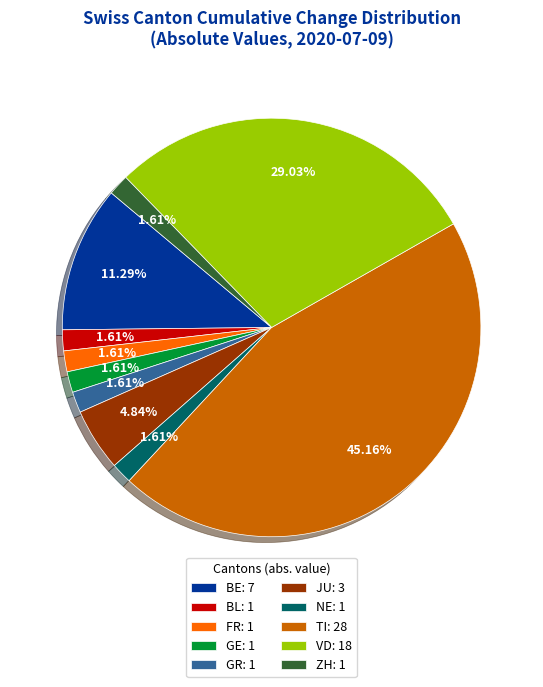

Approximately how many times larger is the value at GE: 1 compared to GR: 1?

1.0